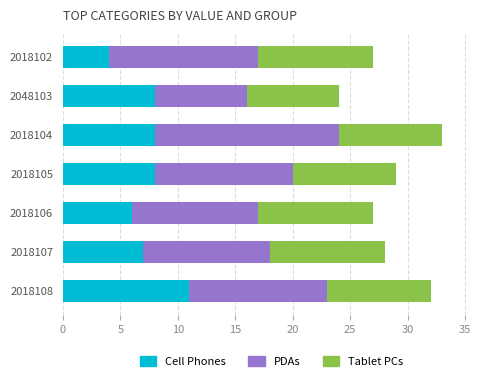

What is the sum of the Cell Phones values at 2018108 and 2018107?

18